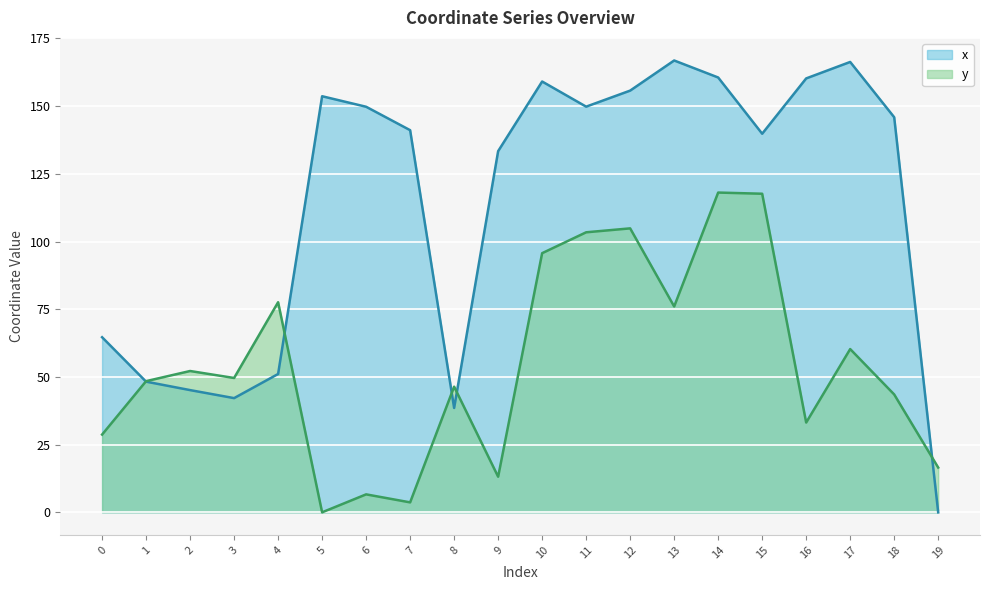

How many lines are shown in the chart?

2